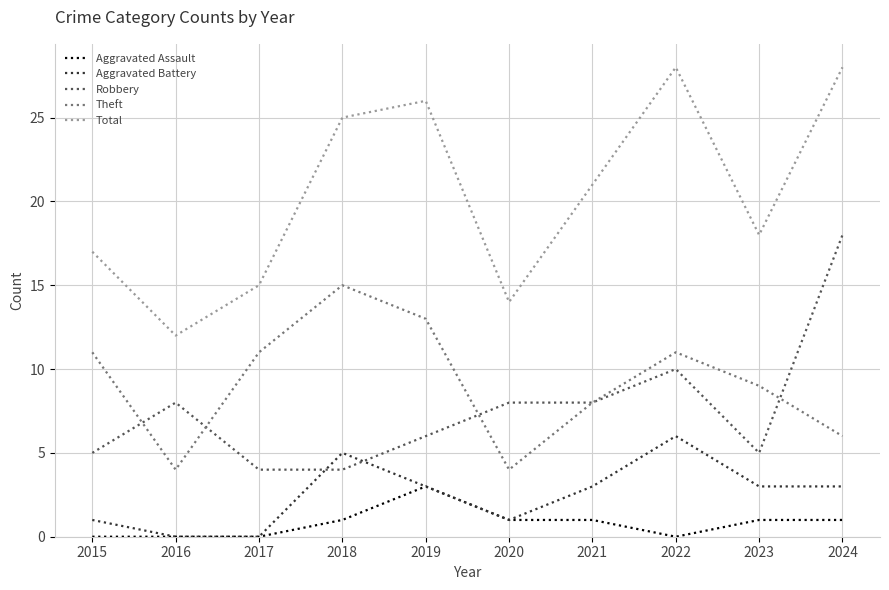

What is the minimum value for Total?

12